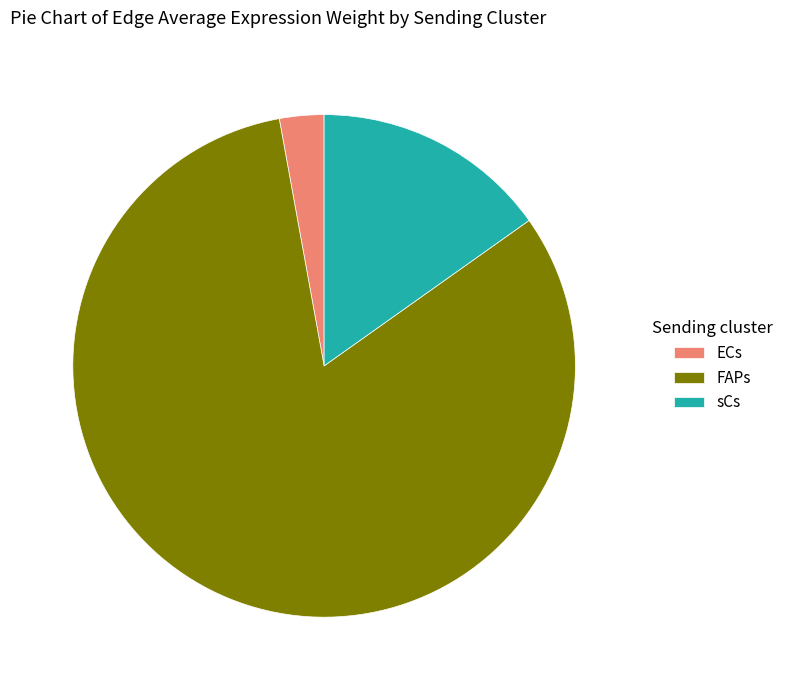

True or false: ECs accounts for 60% of the total.

False